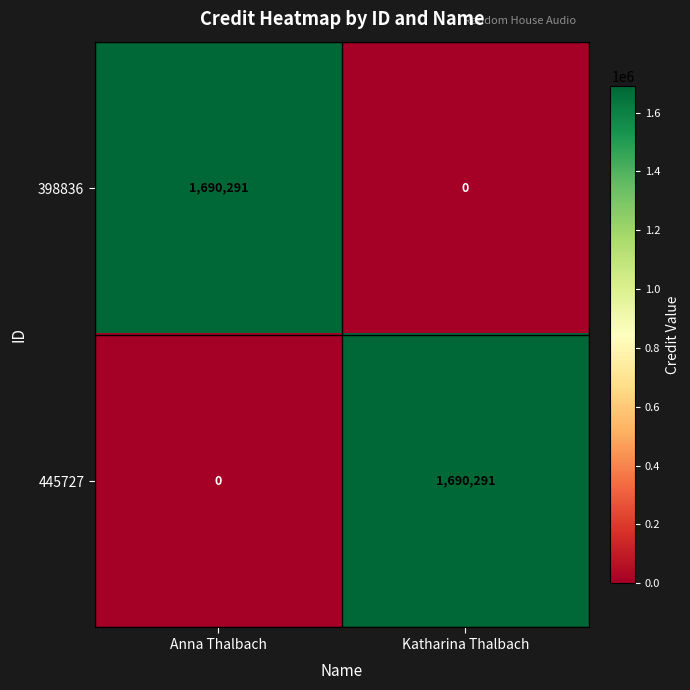

Reading left to right, list all the values displayed in this chart.

398836: 1690291	0
445727: 0	1690291